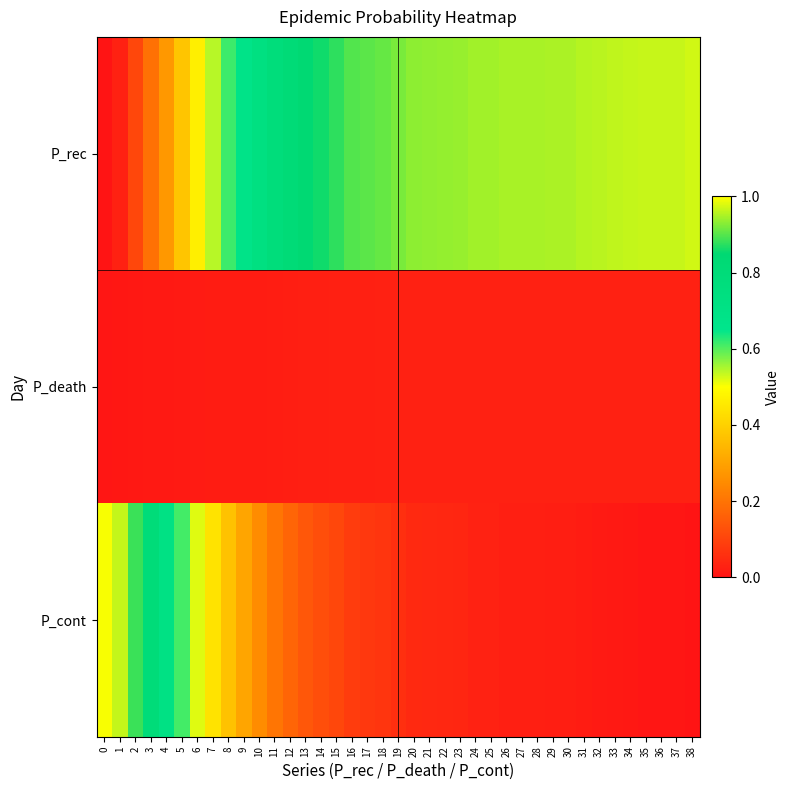

Between 18 and 32, which is larger?

32